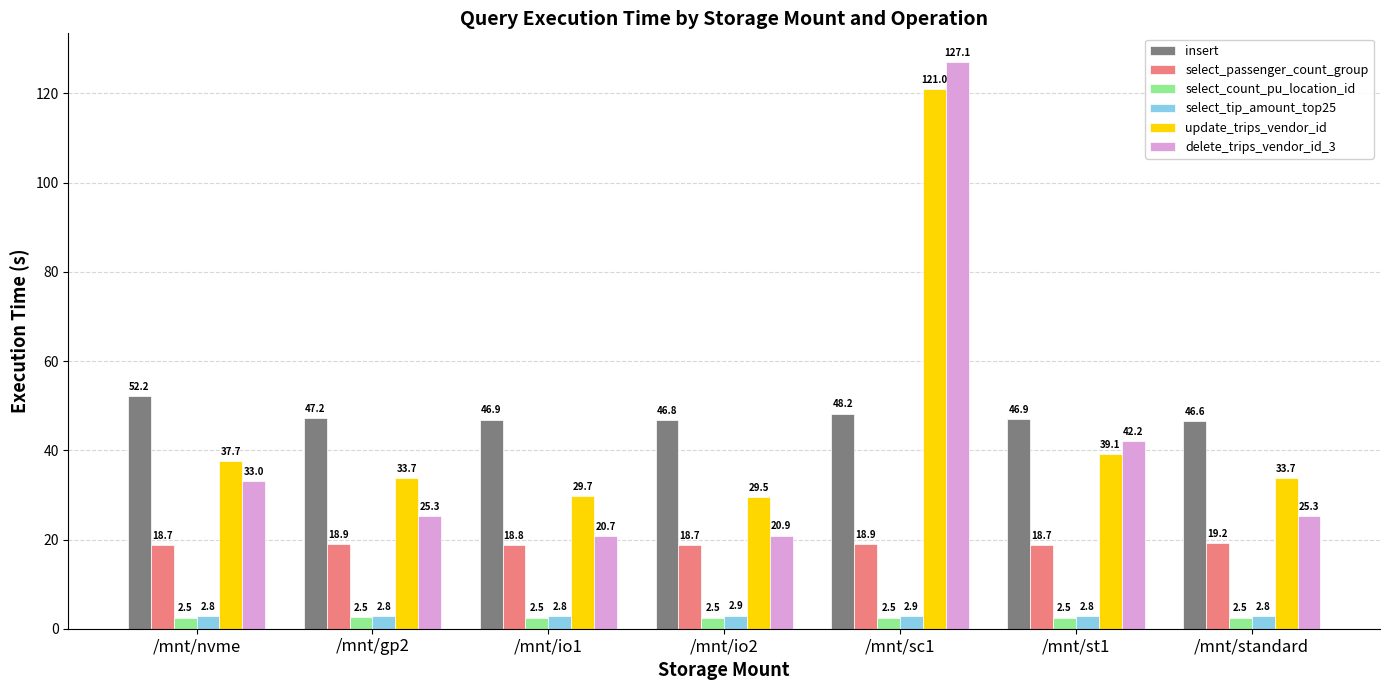

List the series in order of their peak value, lowest first.

select_count_pu_location_id, select_tip_amount_top25, select_passenger_count_group, insert, update_trips_vendor_id, delete_trips_vendor_id_3